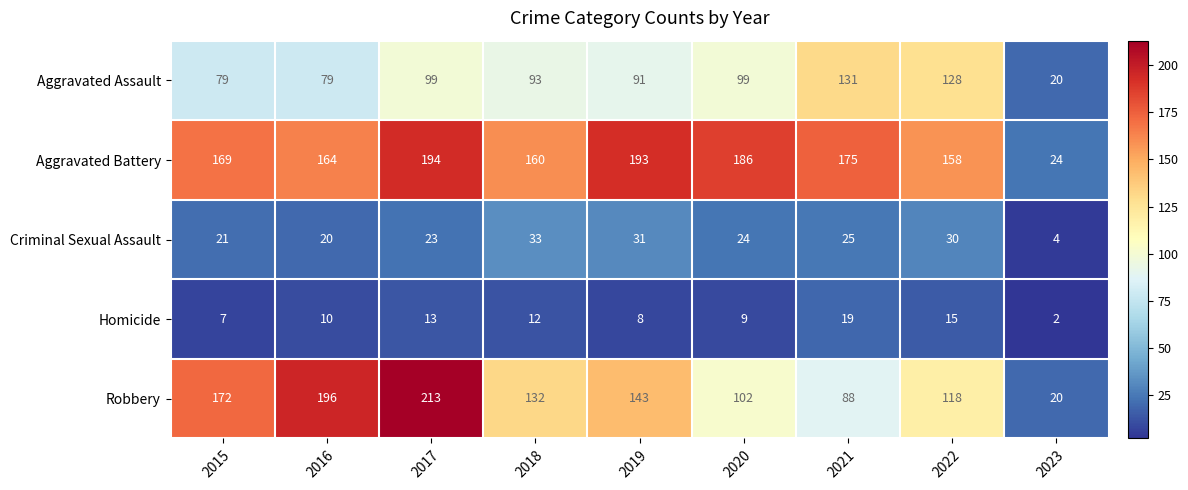

Where is Criminal Sexual Assault nearest to the value 18?

2016